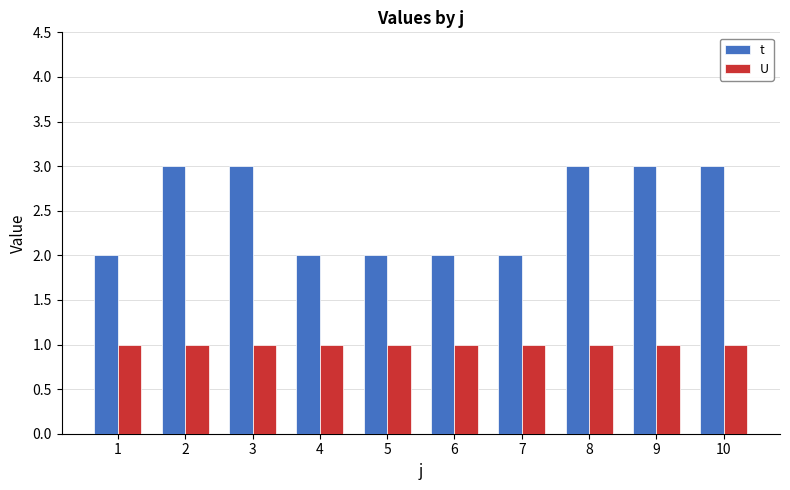

What is the sum of all t values?

25